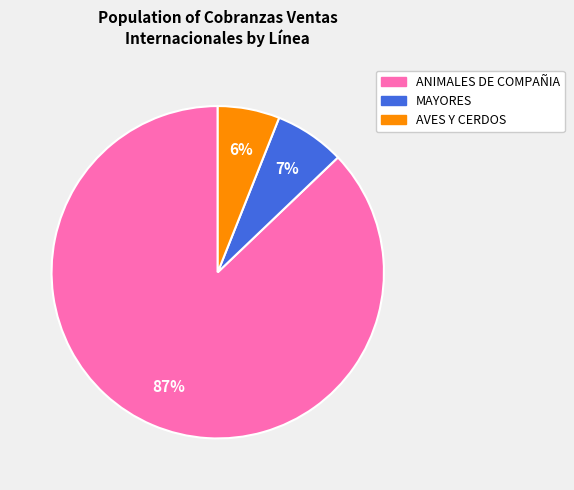

Which category has the biggest portion of the pie?

ANIMALES DE COMPAÑIA